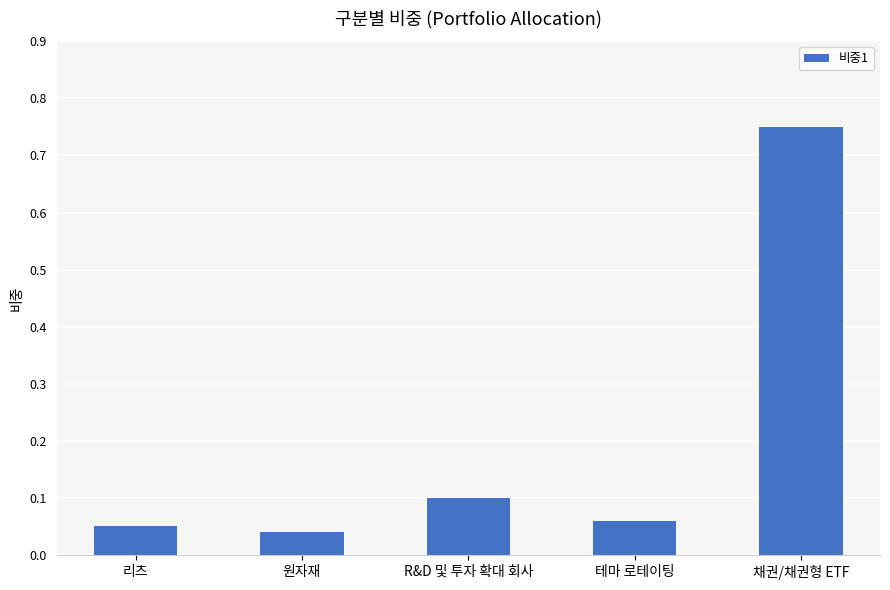

What position from the right is 테마 로테이팅?

2